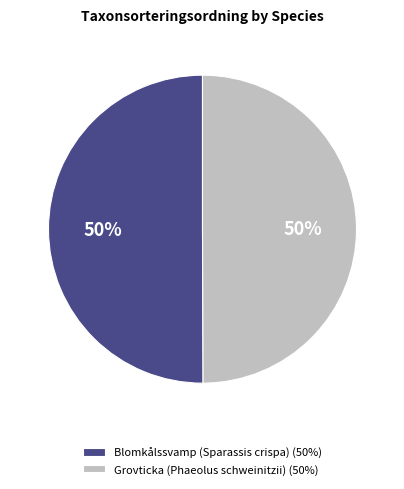

To the nearest percent, what portion does Grovticka (Phaeolus schweinitzii) represent?

50%